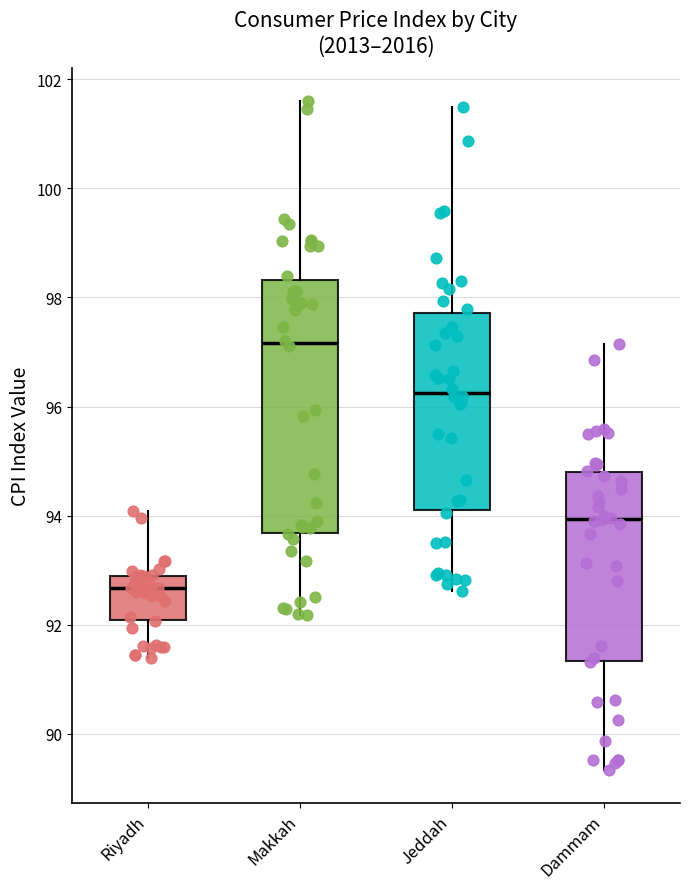

Reading left to right, transcribe this box plot: for each box, give where its median line is, the range the box spans, and where its two whiskers end, as read against the y-axis. The values are not printed on the chart, so give them approximately, as read against the axis.

Riyadh: median 92.6, box 92.0 to 92.8, whiskers 91.4 to 94.0
Makkah: median 97.2, box 93.6 to 98.4, whiskers 92.2 to 101.6
Jeddah: median 96.2, box 94.2 to 97.8, whiskers 92.6 to 101.4
Dammam: median 94.0, box 91.4 to 94.8, whiskers 89.4 to 97.2